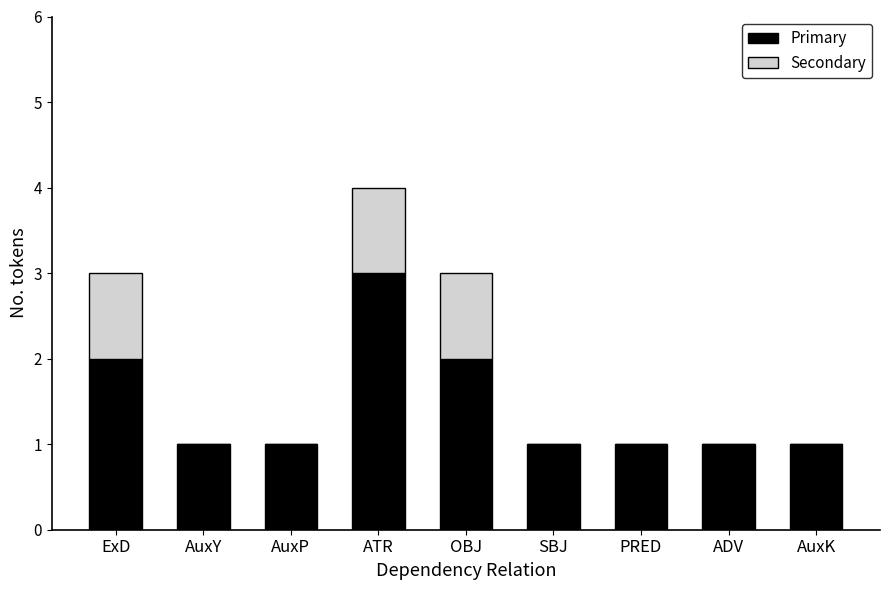

At which category is the sum across all series the highest?

ATR